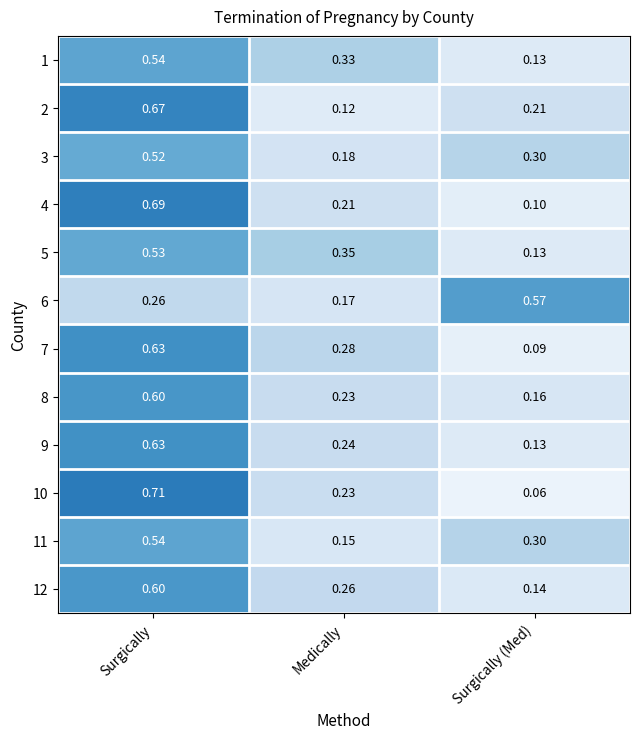

Is the value of 5 at Surgically (Med) greater than the value of 9 at Surgically?

No